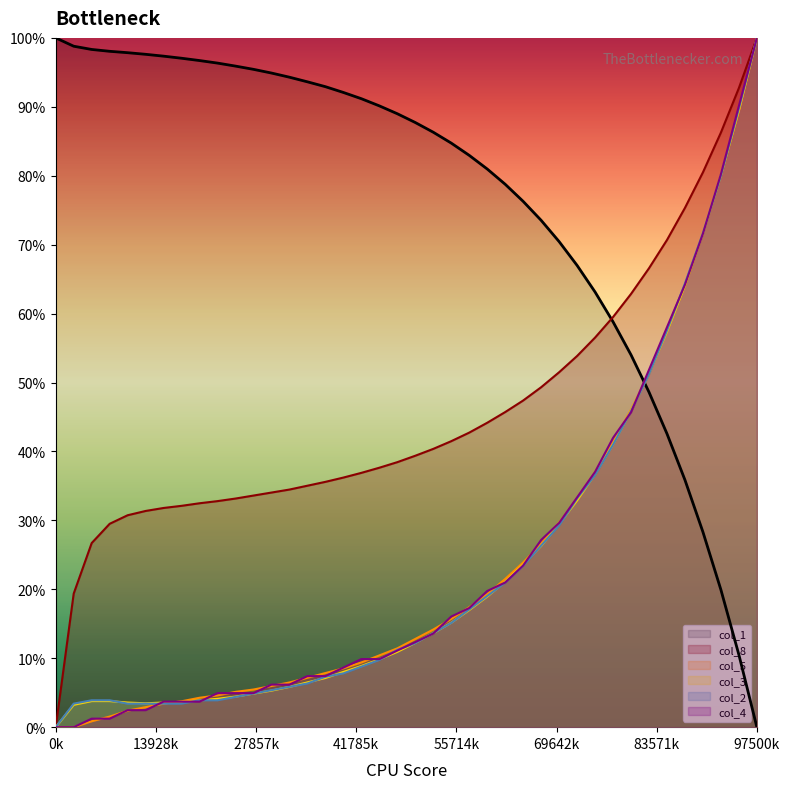

The col_8 series shows 53.0 at 97500k. True or false?

False